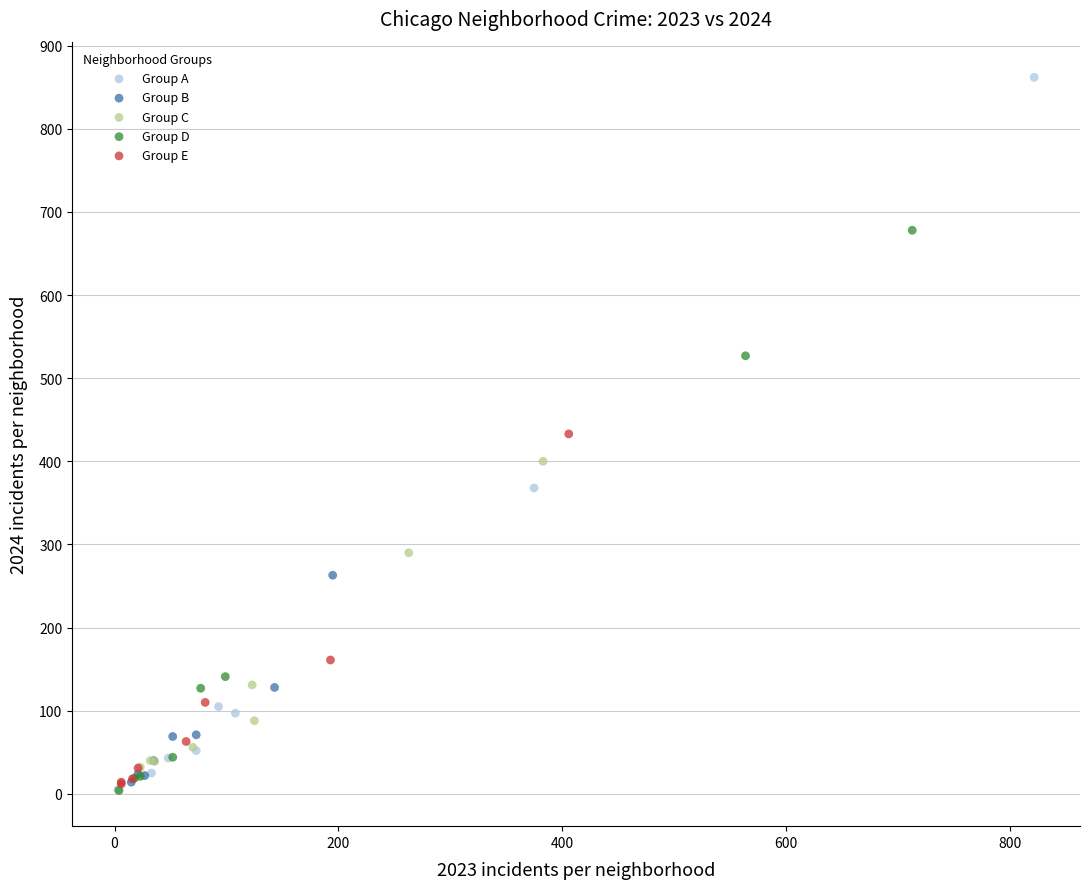

Which series reaches the maximum Y coordinate?

Group A